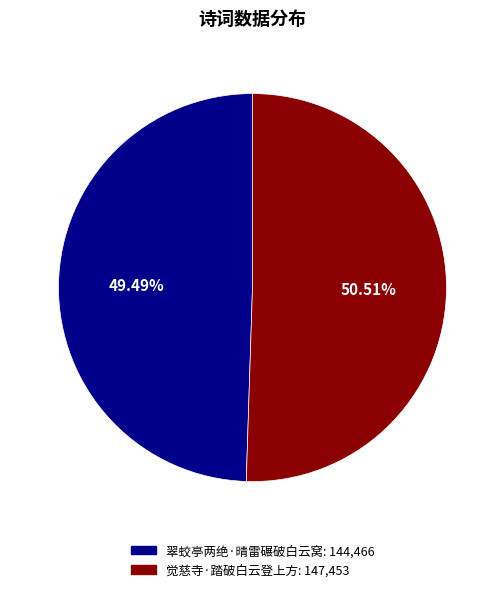

Between 翠蛟亭两绝·晴雷碾破白云窝 and 觉慈寺·踏破白云登上方, which is larger?

觉慈寺·踏破白云登上方